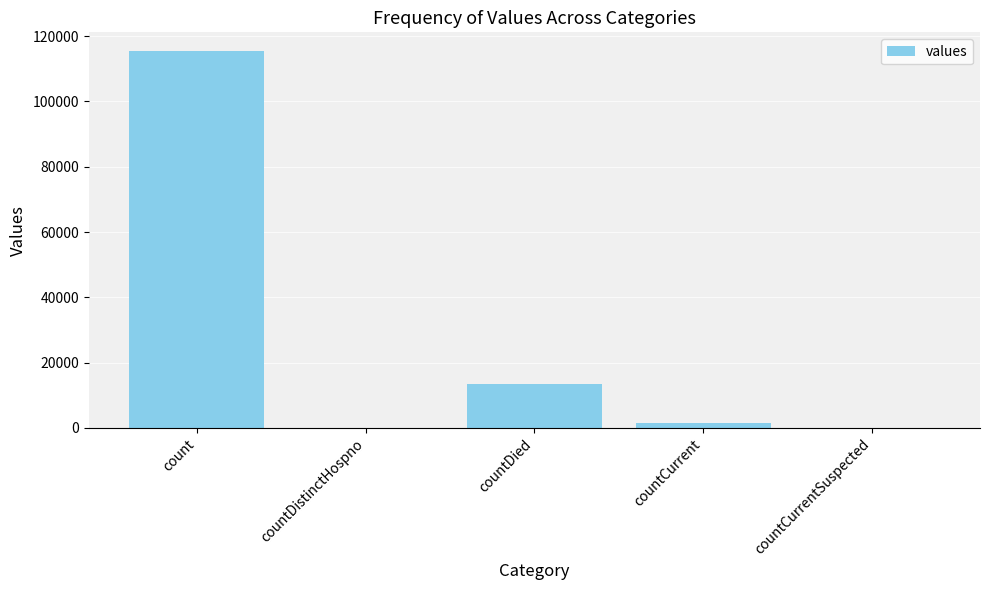

True or false: the data shows 13343 at countDied.

True